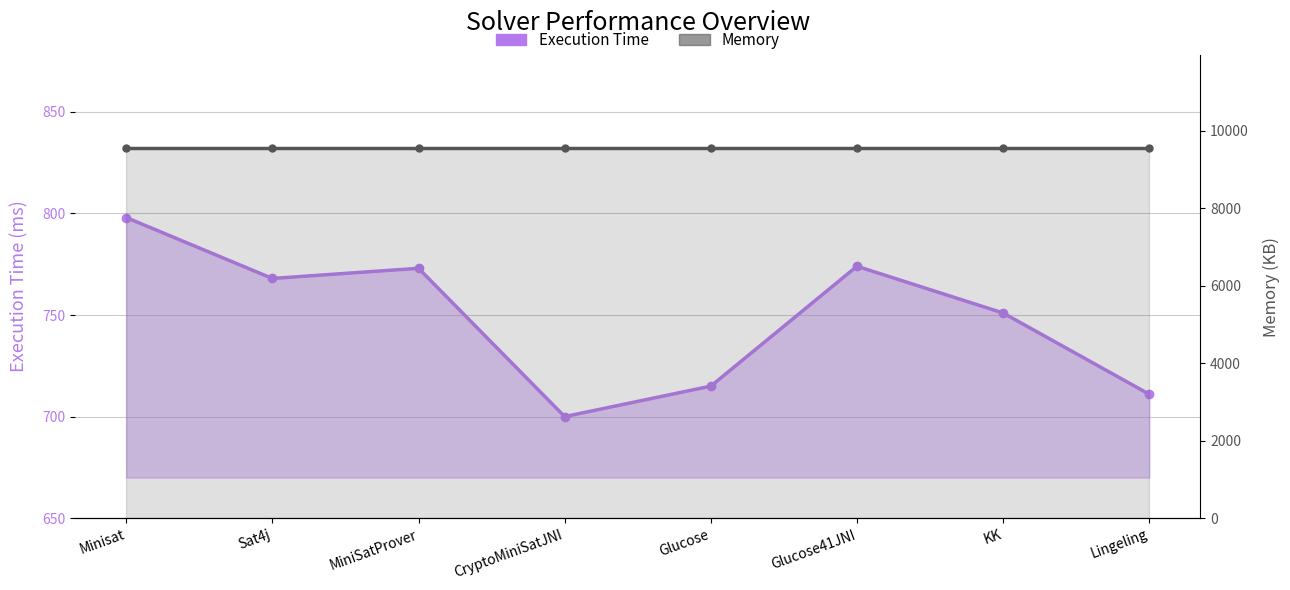

True or false: Memory has a value of 9569 at CryptoMiniSatJNI.

True